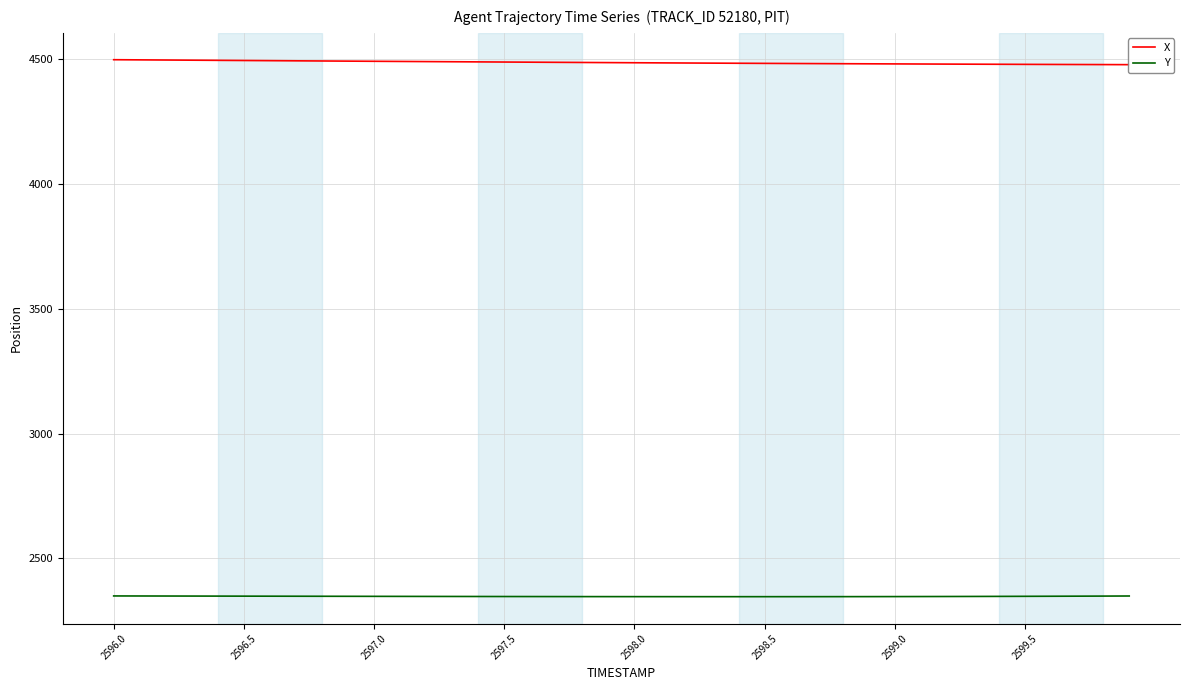

Does the chart have visible grid lines?

Yes